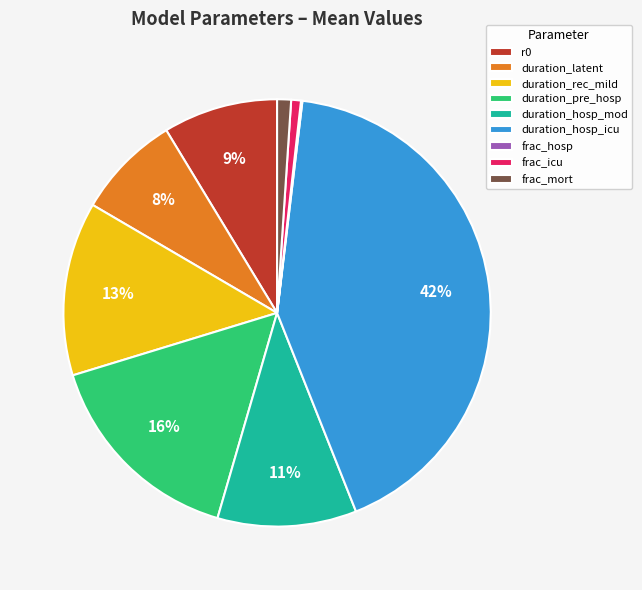

What is the largest slice in the pie chart?

duration_hosp_icu